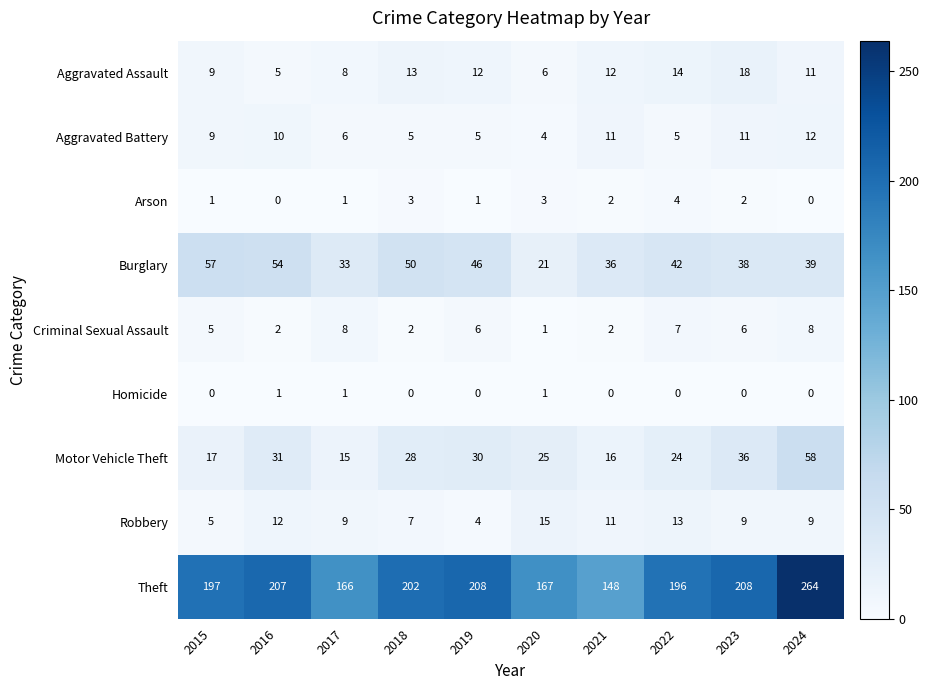

At how many categories does at least one series exceed 76?

10